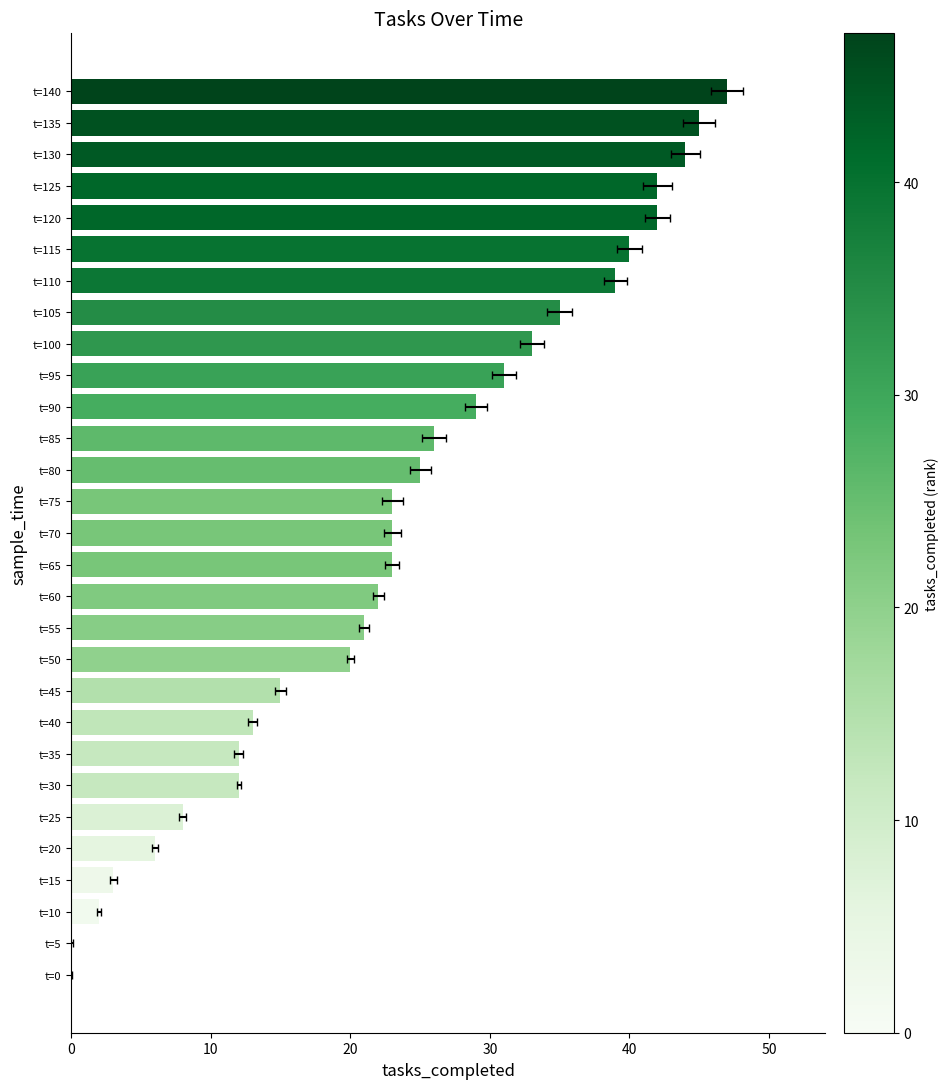

Are the bars horizontal?

Yes